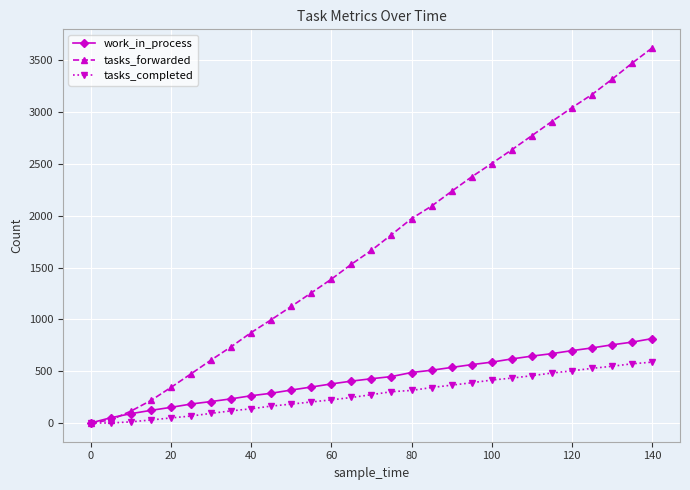

Which series has the largest range (max minus min)?

tasks_forwarded